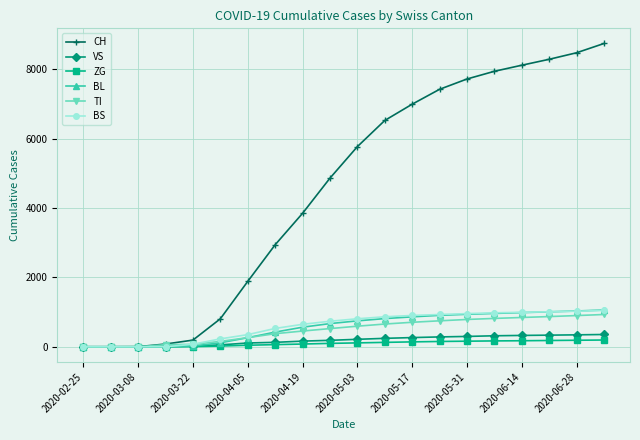

Which series has the widest spread of values?

CH